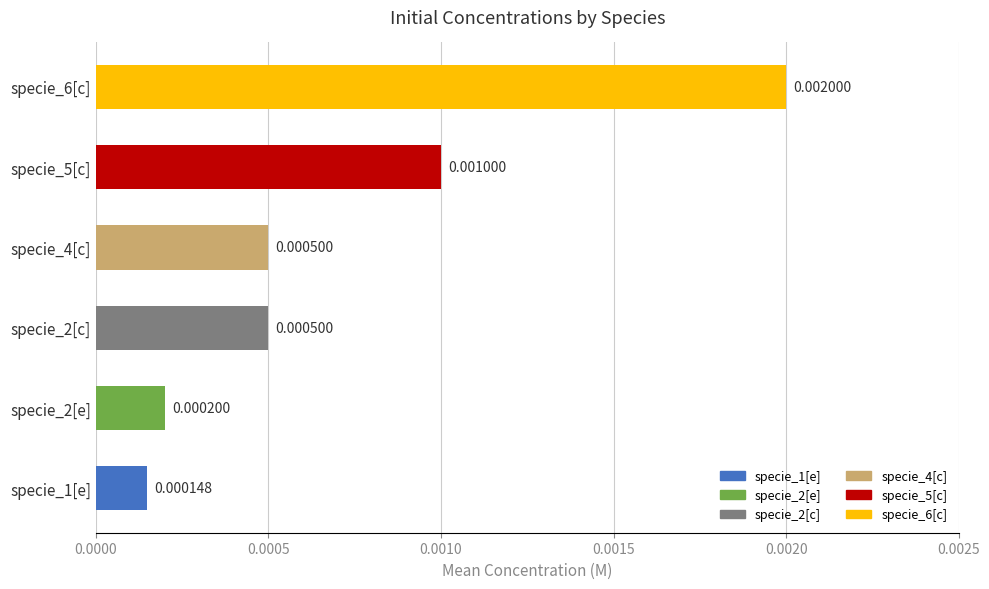

Are the bars horizontal?

Yes